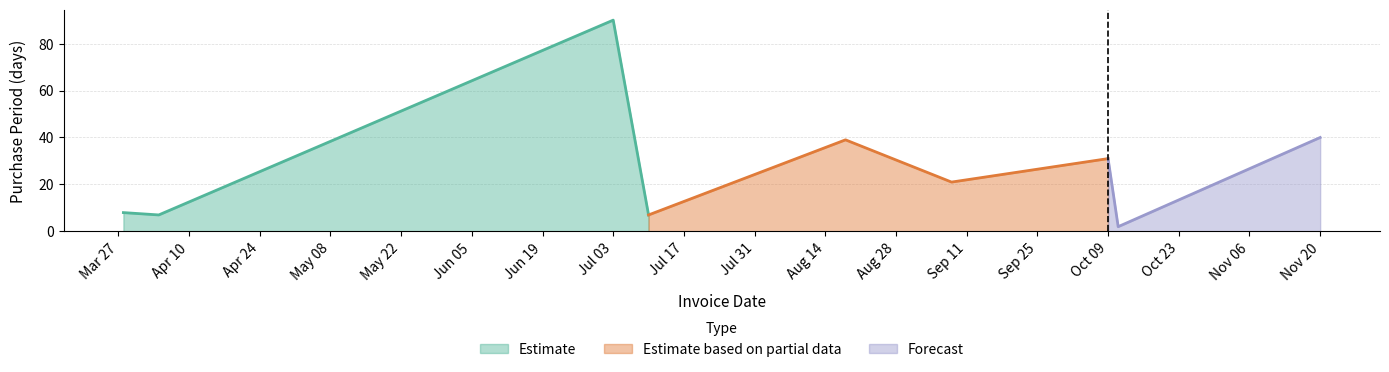

What is the difference between the values at 2017-04-04 and 2017-10-09?

24